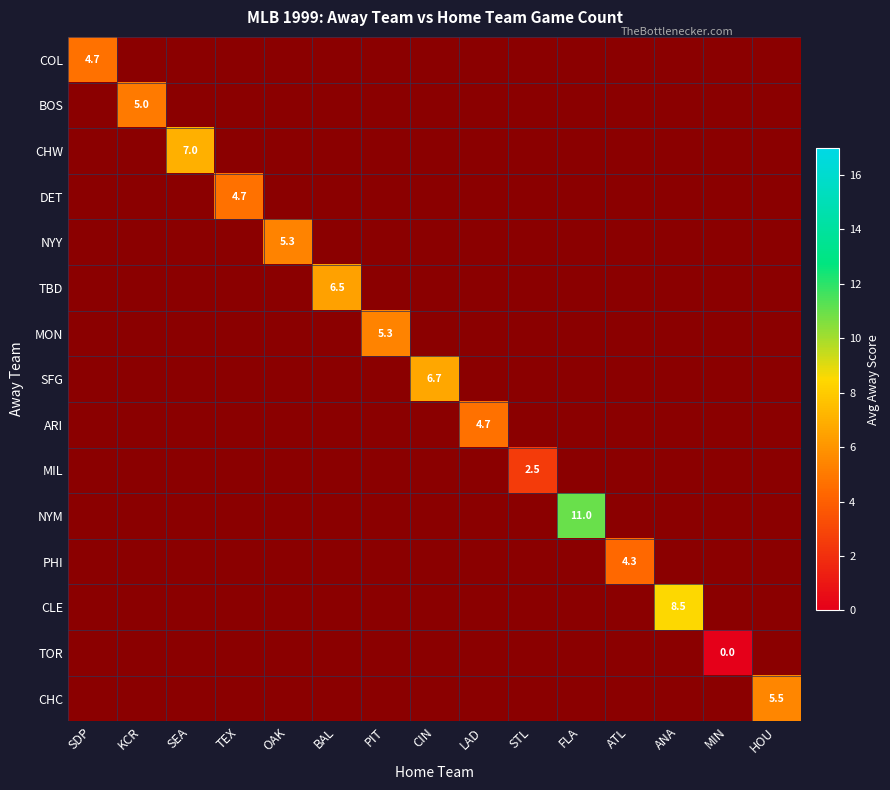

At how many categories does at least one series exceed 1?

14